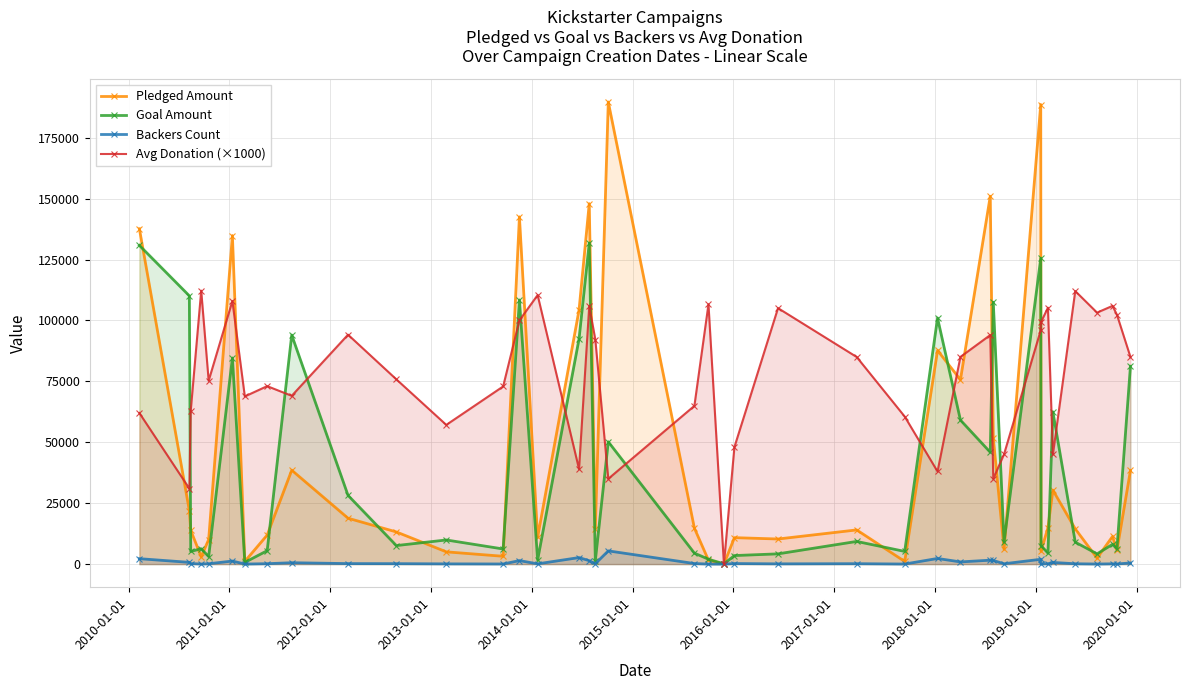

How many lines are shown in the chart?

4